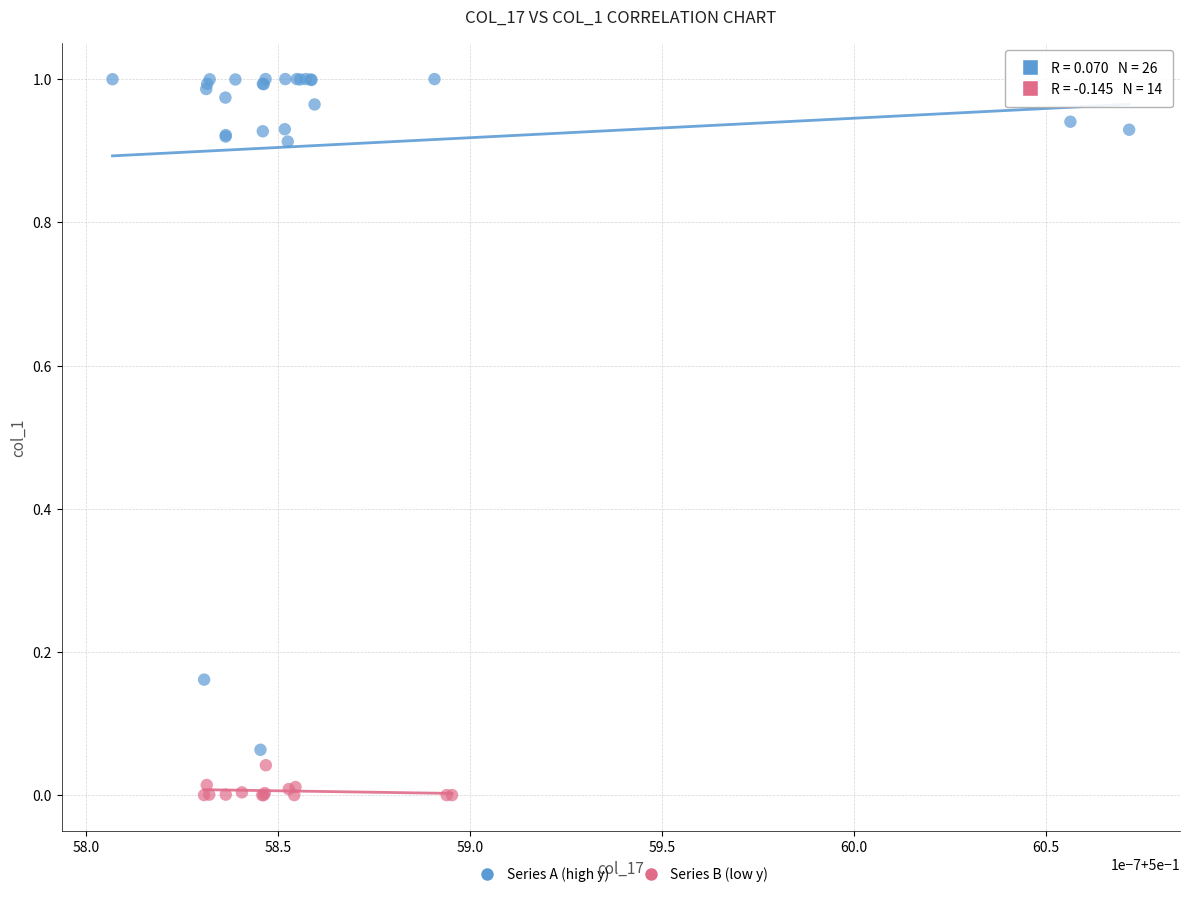

What are all the series names shown in the legend?

Series A (high y), Series B (low y)